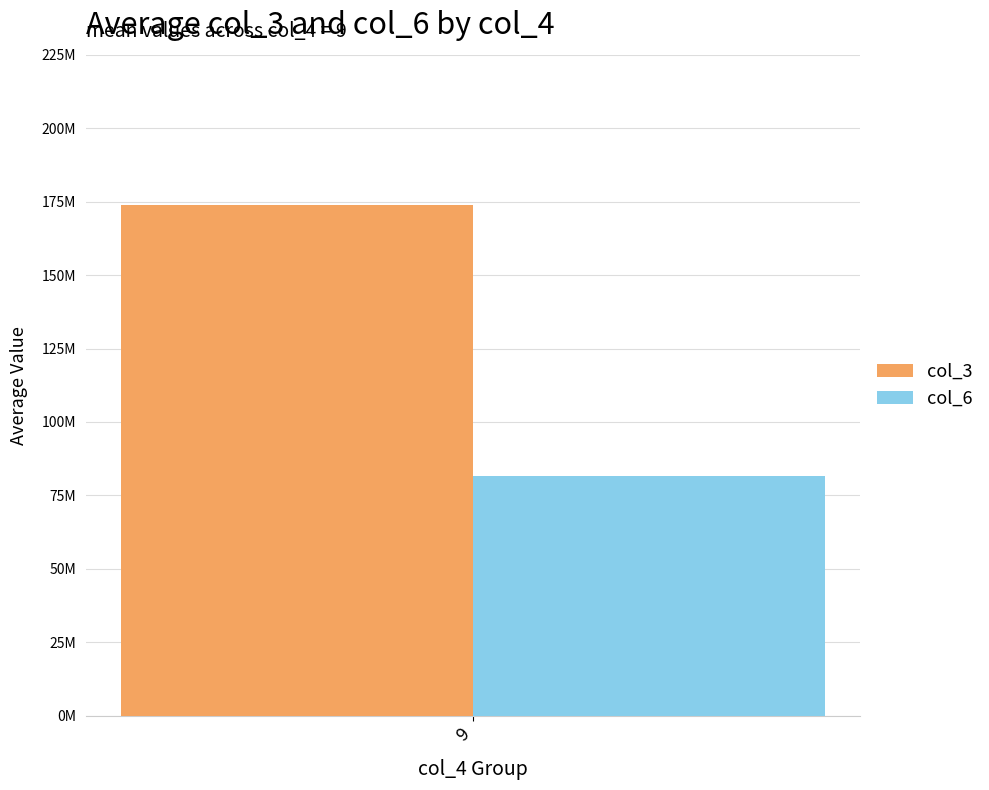

What are all the series names shown in the legend?

col_3, col_6